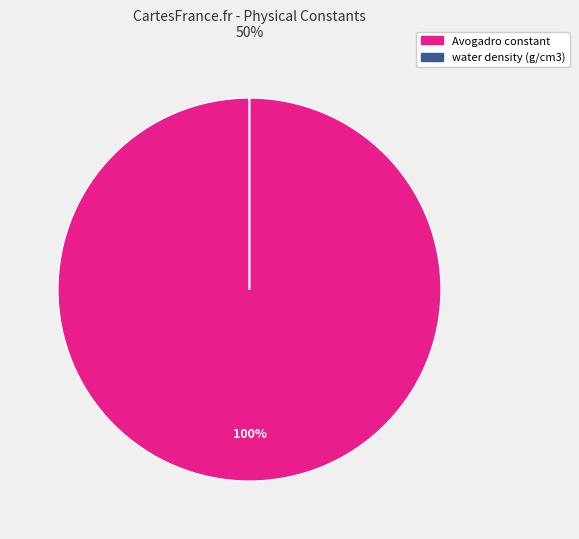

Is it true that Avogadro constant is 100% of the pie?

True